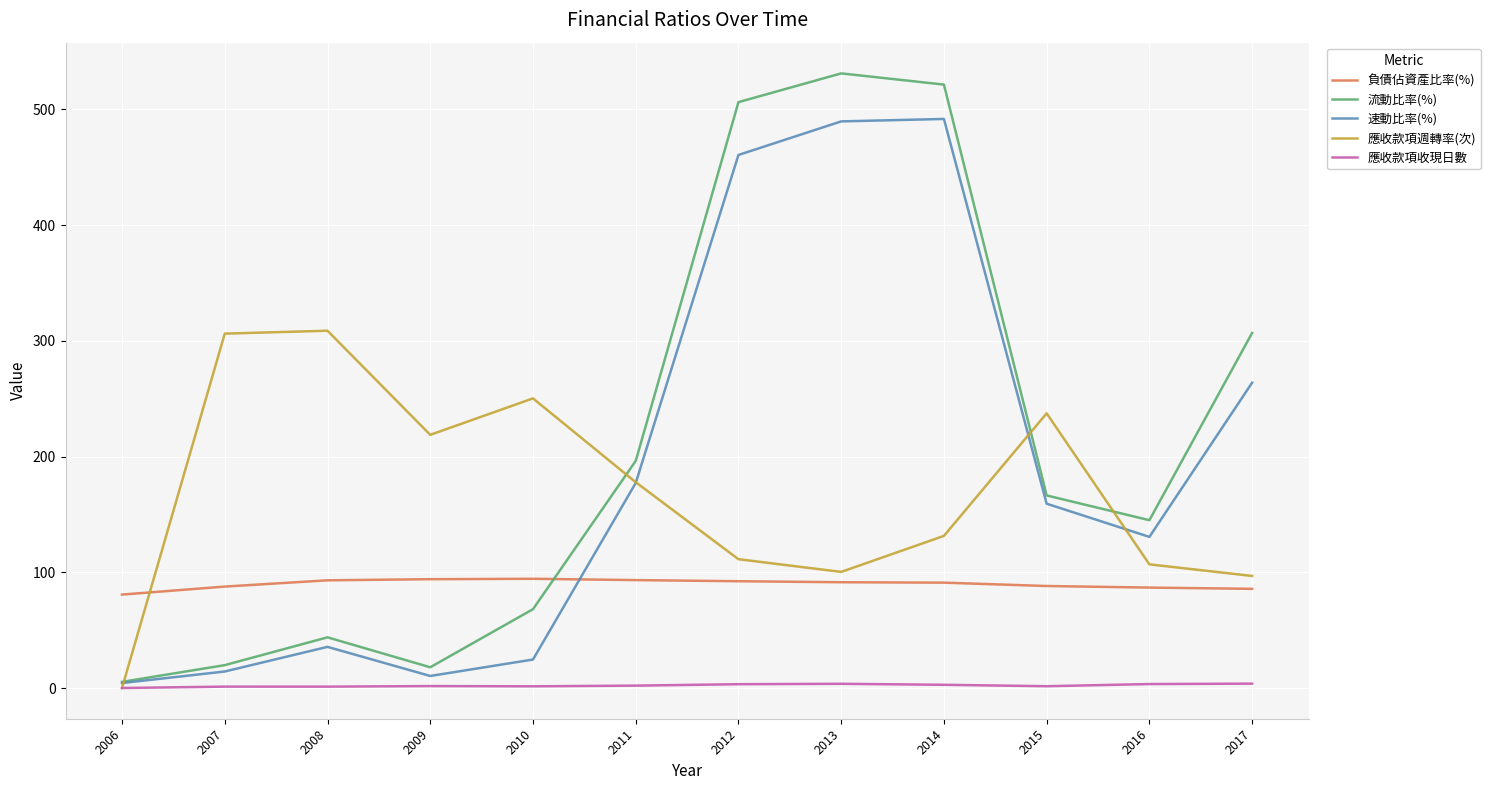

The 流動比率(%) series shows 44.5 at 2010. True or false?

False